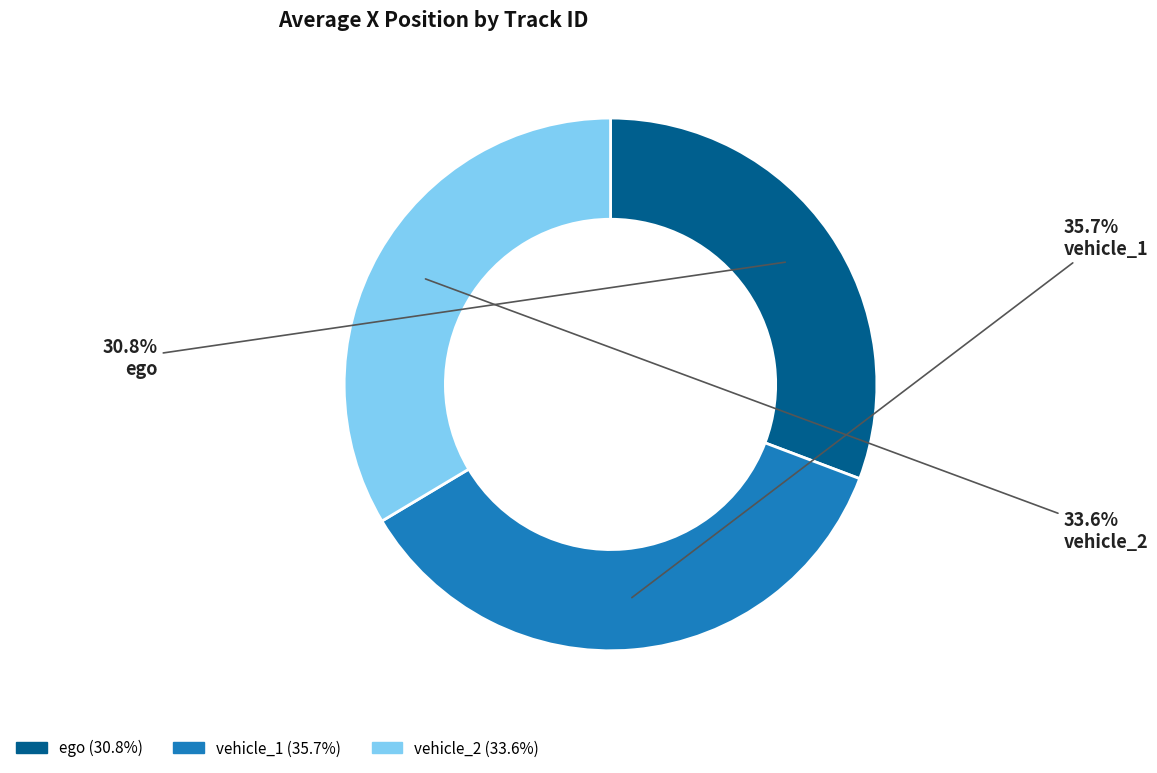

Which category has the smallest portion of the pie?

ego